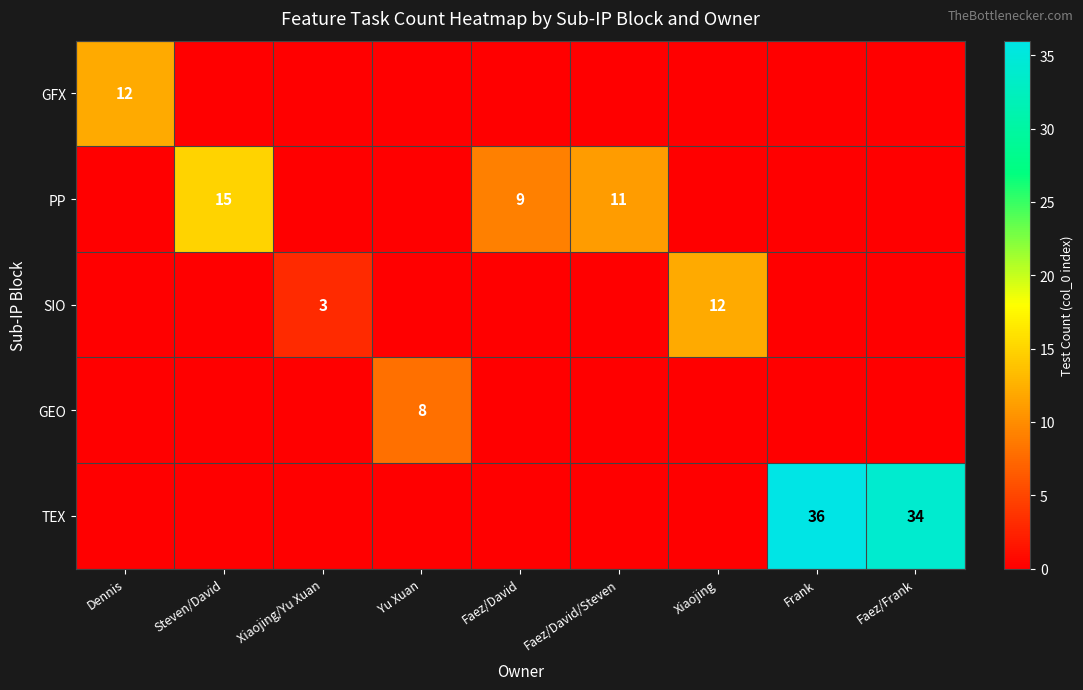

At which category is the sum across all series the highest?

Frank